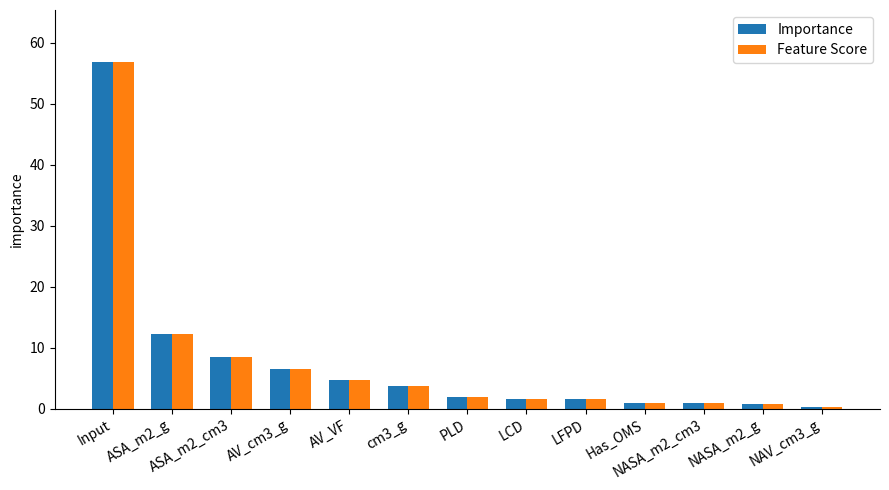

How many distinct data groups are displayed?

2